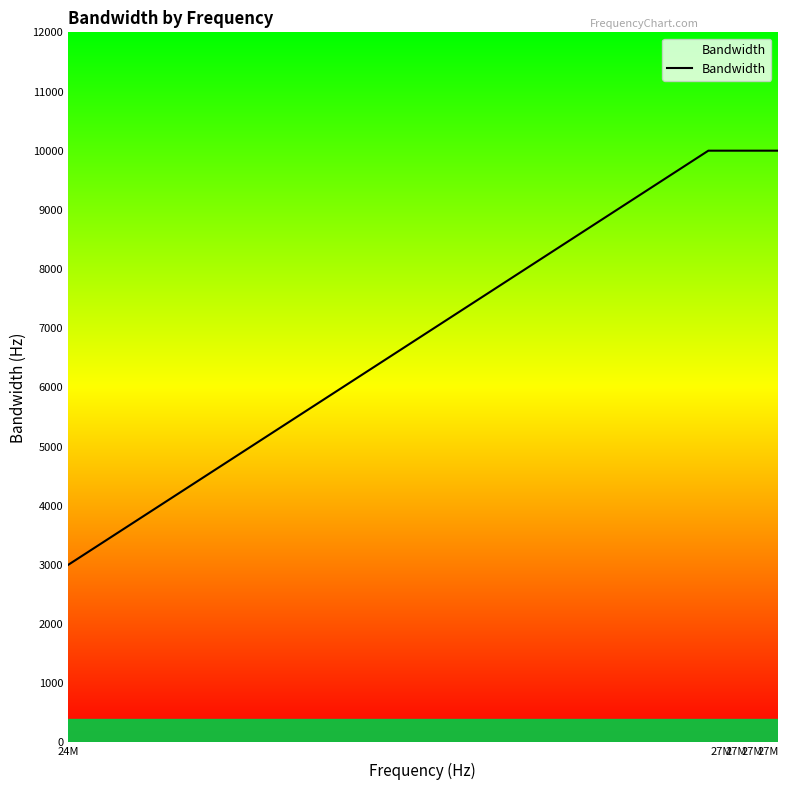

What is the greatest value displayed?

10000